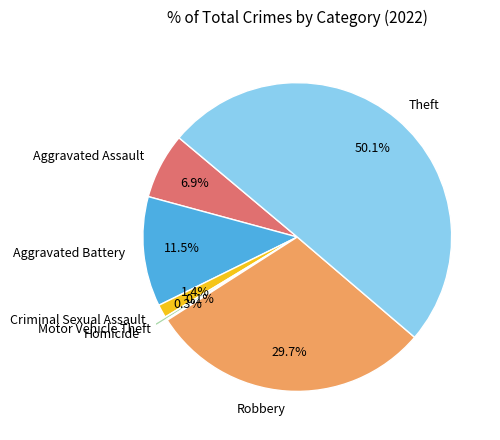

How much of the chart is everything except Aggravated Battery?

88.5%